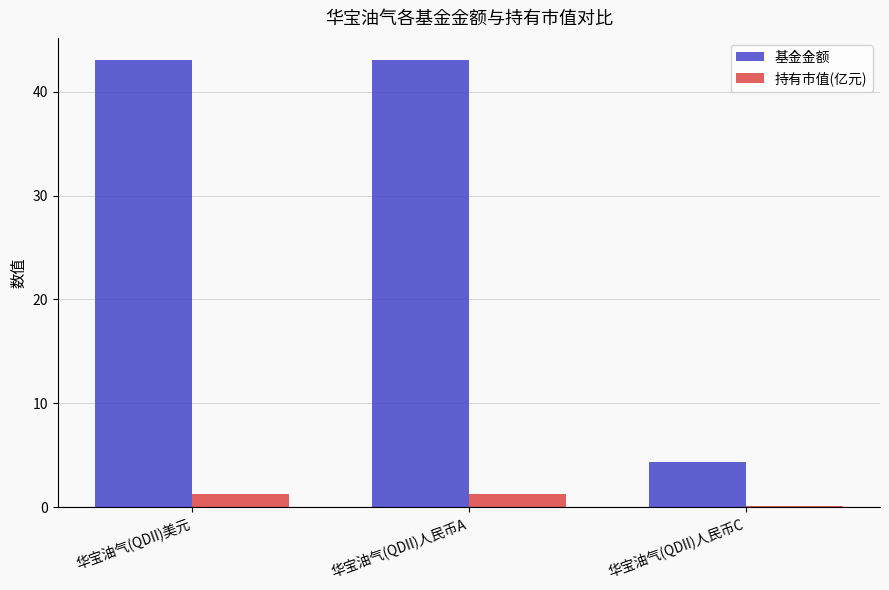

Reading left to right, what are all the values shown in this chart?

基金金额: 华宝油气(QDII)美元=43.0	华宝油气(QDII)人民币A=43.0	华宝油气(QDII)人民币C=4.4
持有市值(亿元): 华宝油气(QDII)美元=1.2	华宝油气(QDII)人民币A=1.2	华宝油气(QDII)人民币C=0.1